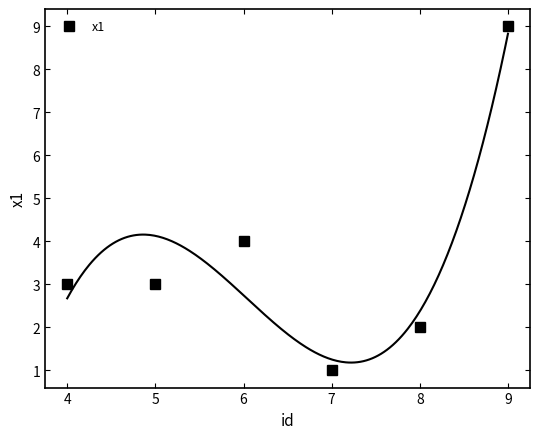

Reading left to right, list all the values displayed in this chart.

3	3	4	1	2	9